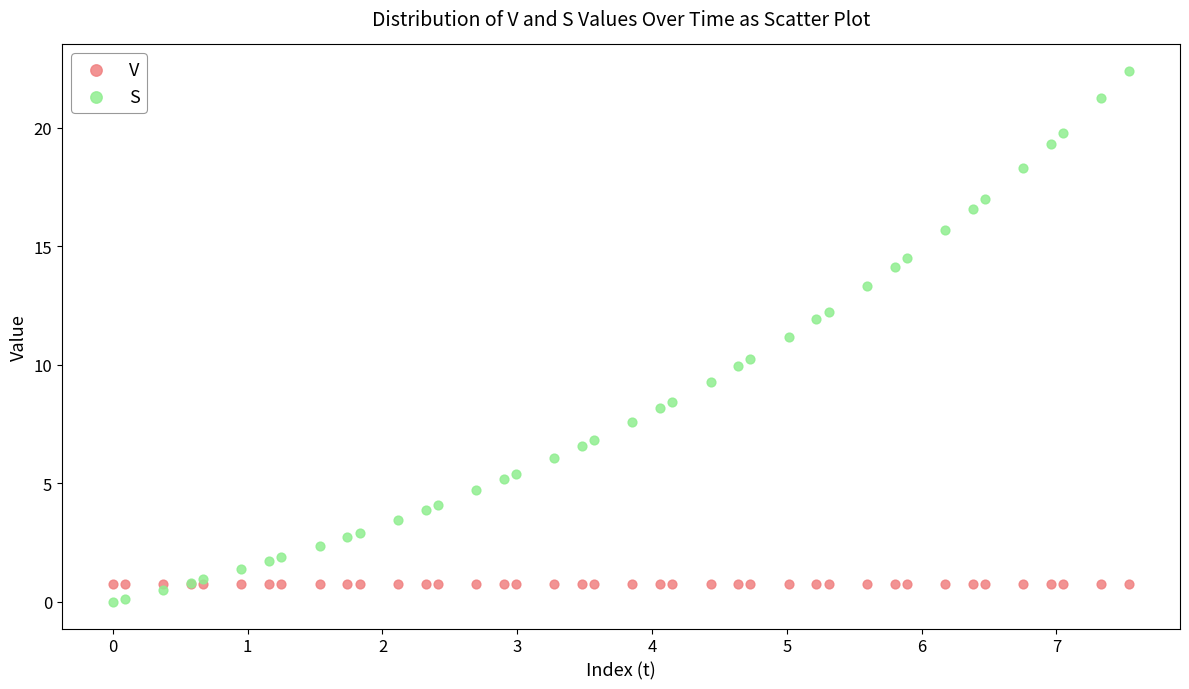

What are all the series names shown in the legend?

V, S